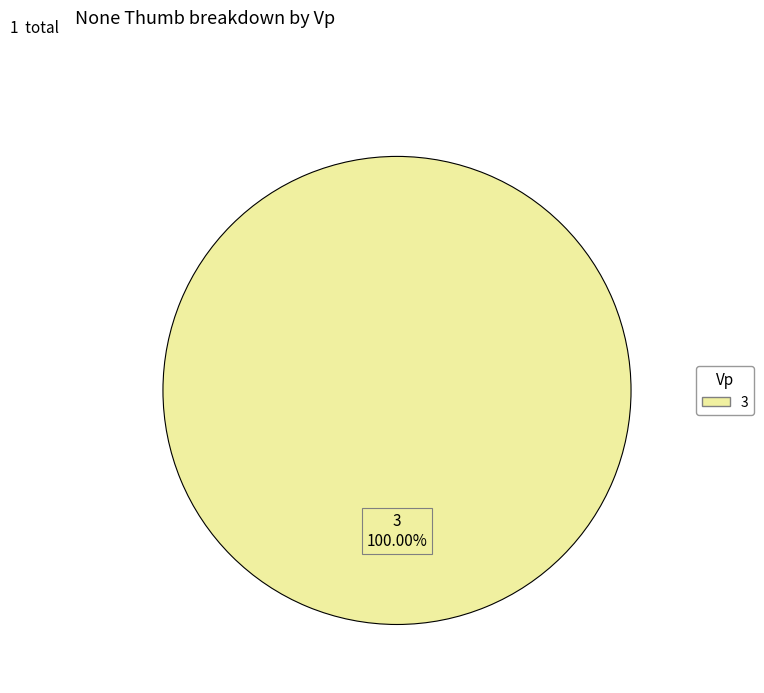

Is there any slice that represents more than half of the pie?

Yes